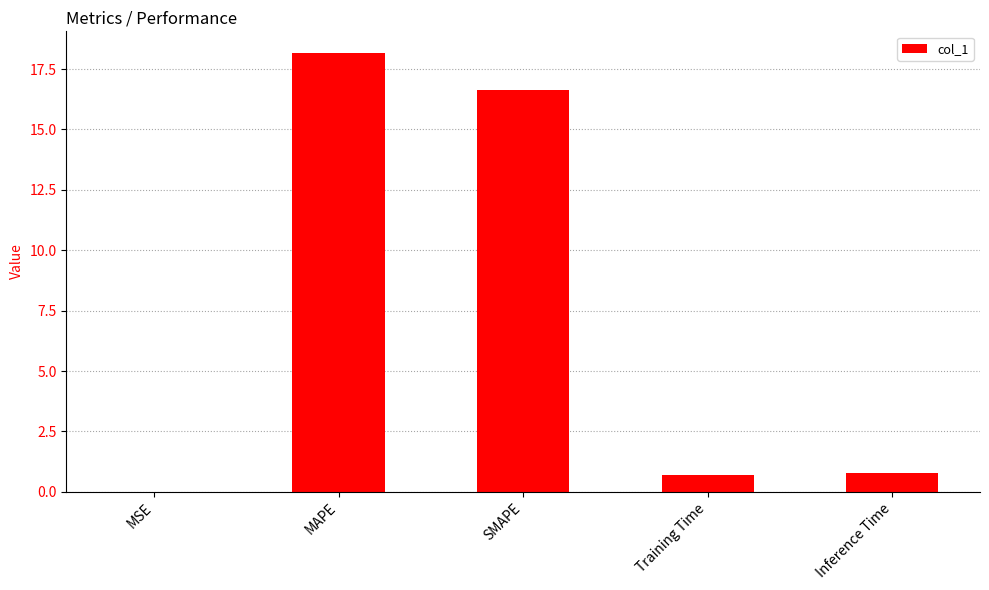

What is the change in value from MSE to Inference Time?

+0.8